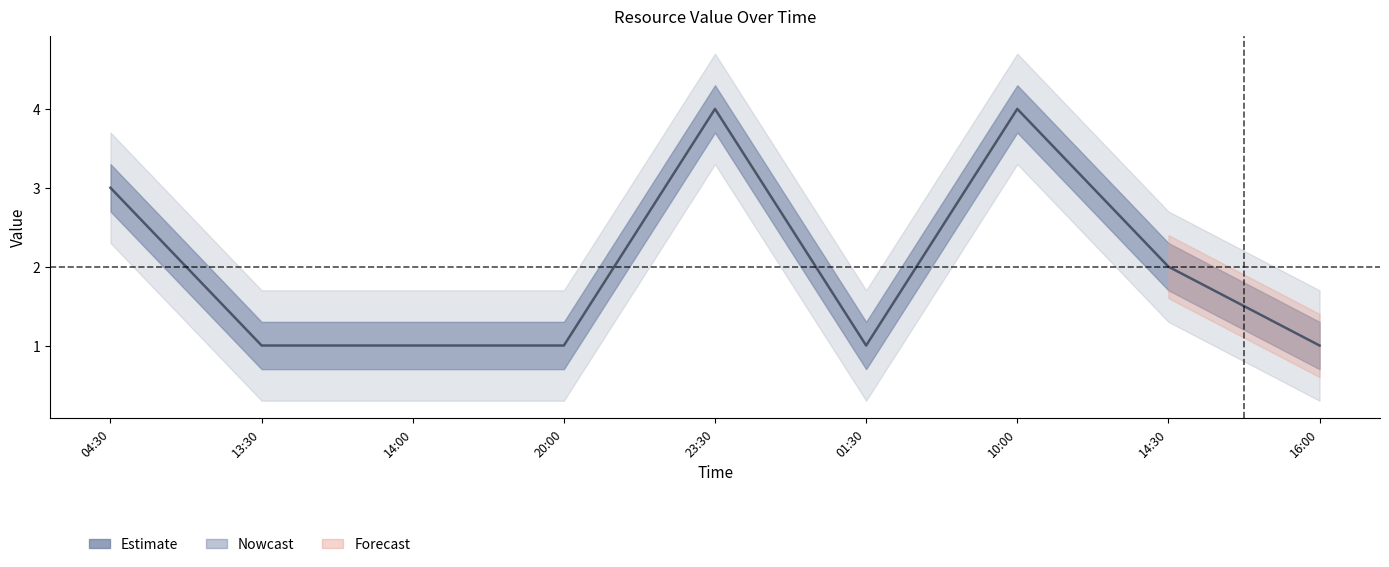

What is the average value?

2